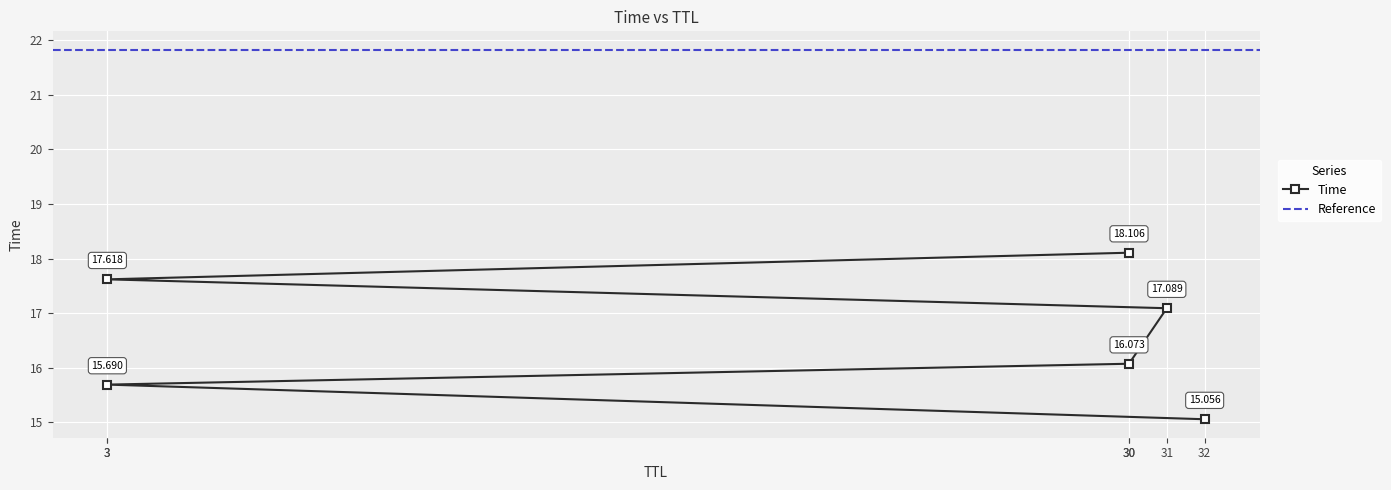

The value at 30 is 21.2. True or false?

False